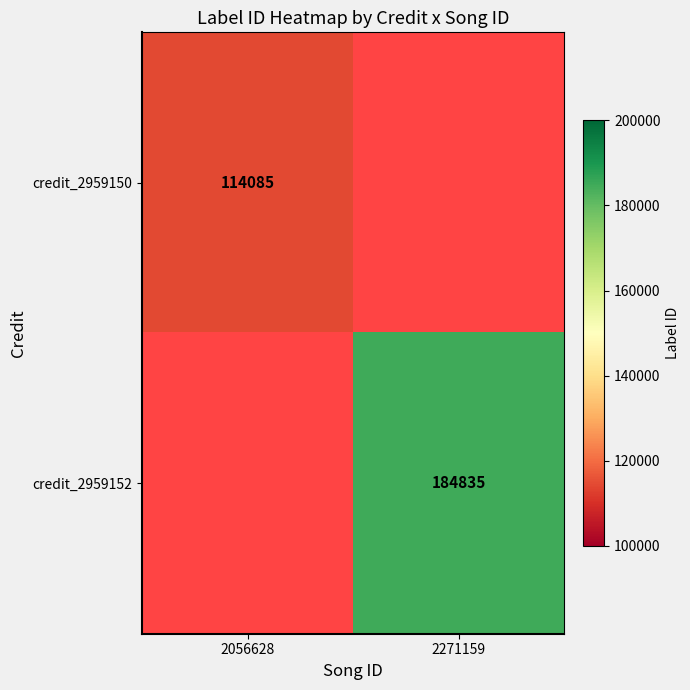

True or false: credit_2959150 has a value of 55709 at 2056628.

False